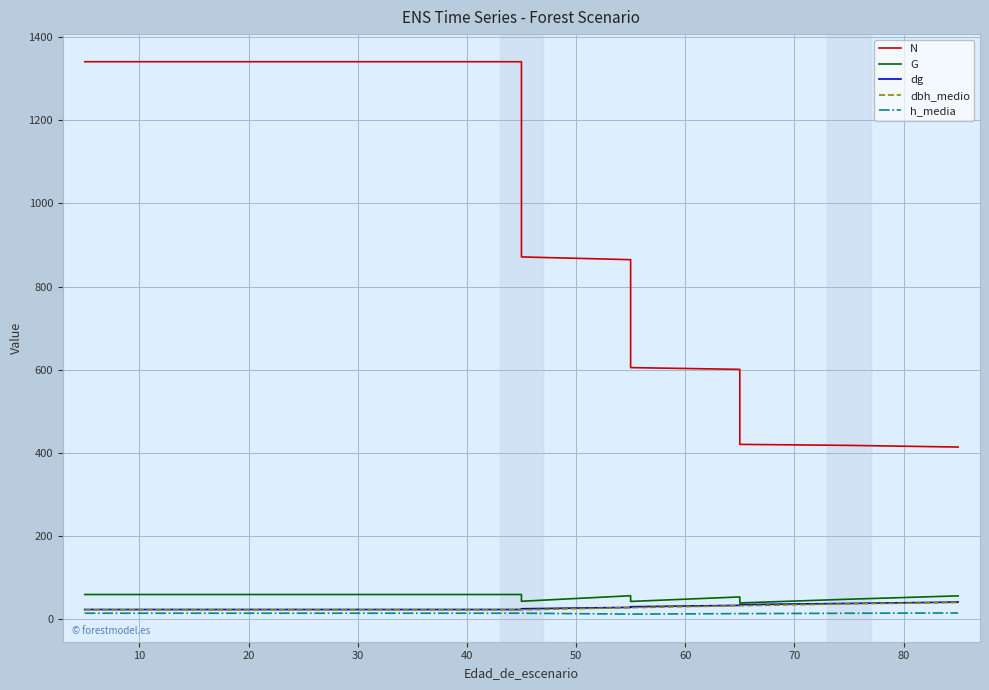

What is the maximum value for dbh_medio?

40.6